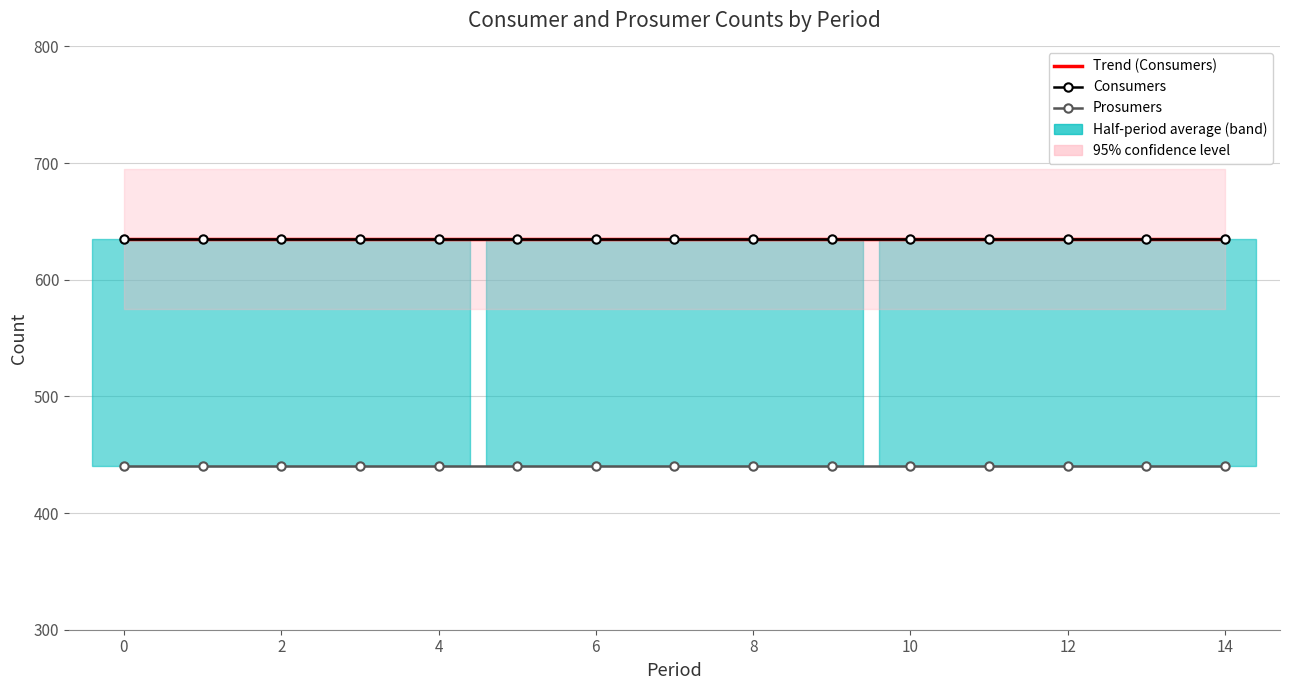

Between 8 and 6, which is larger?

8